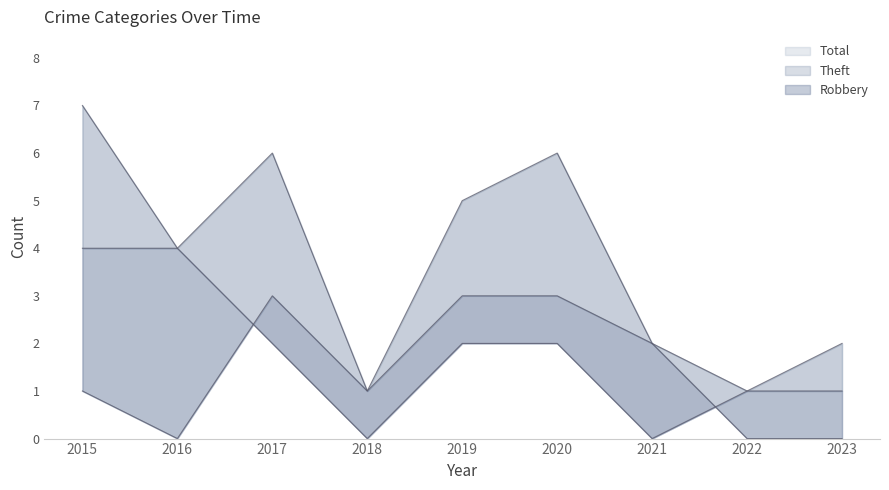

Which series ends up on top after the final intersection of Robbery and Theft?

Theft